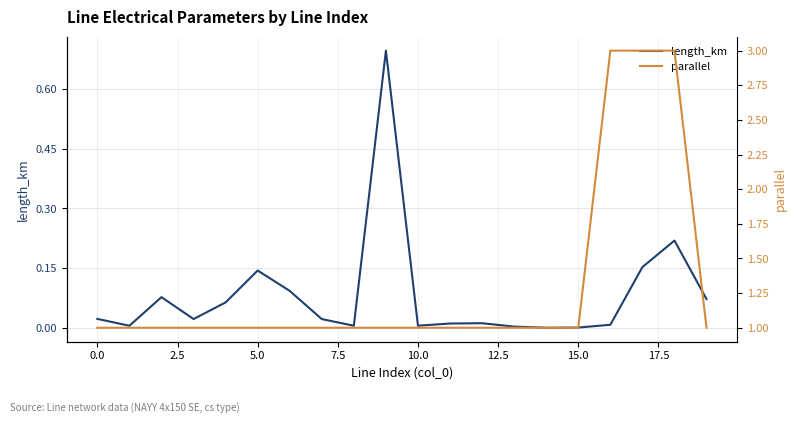

What are all the series names shown in the legend?

length_km, parallel